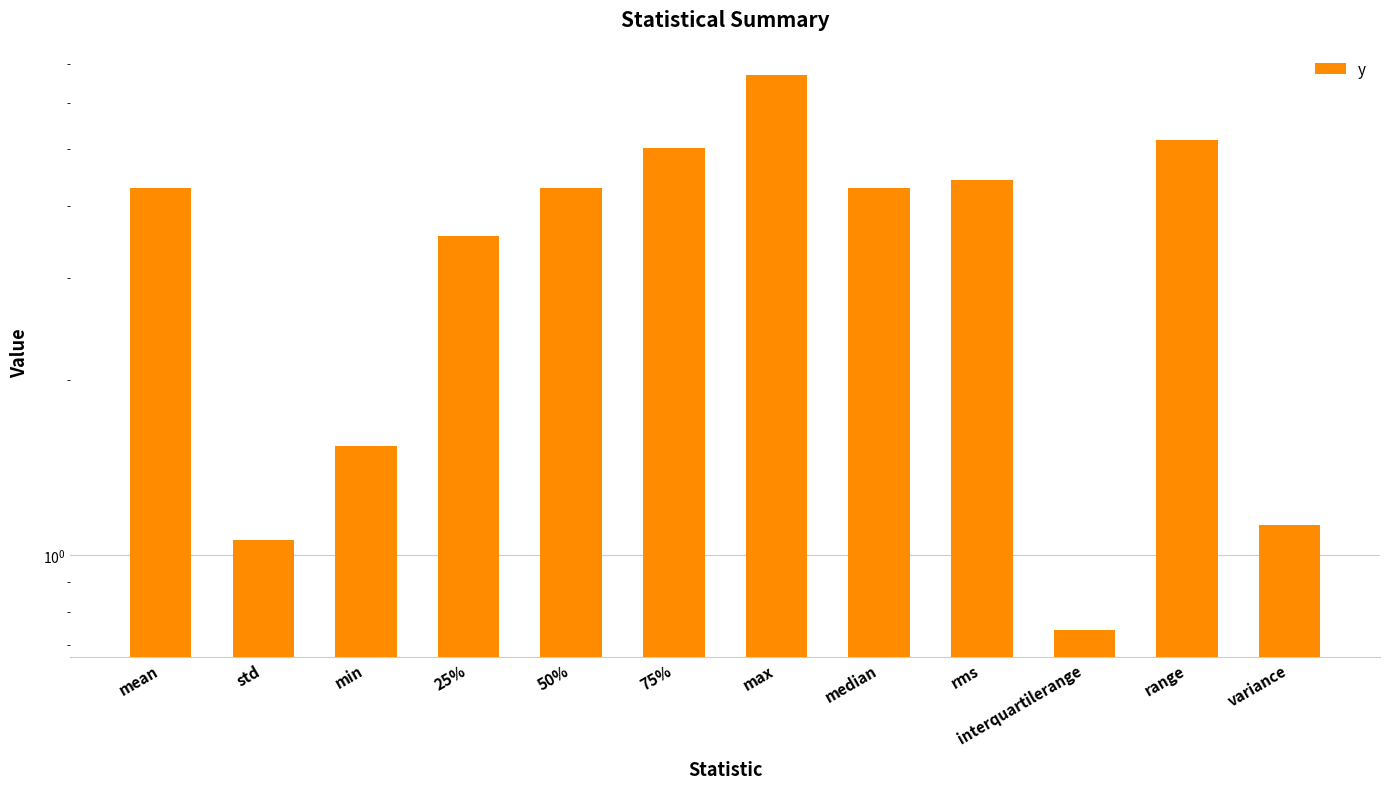

What is the ratio of the value at 25% to the value at median?

0.8